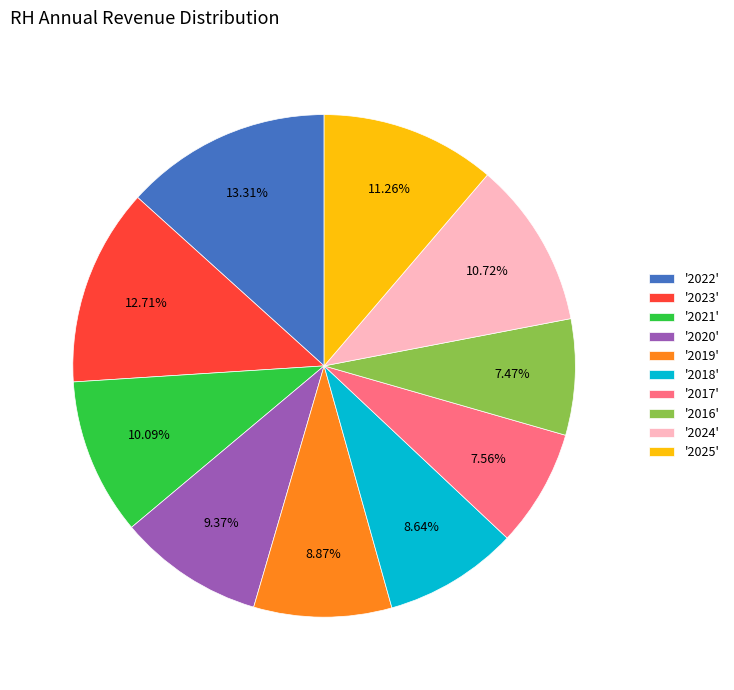

Is the sum of '2016' and '2024' greater than half?

No